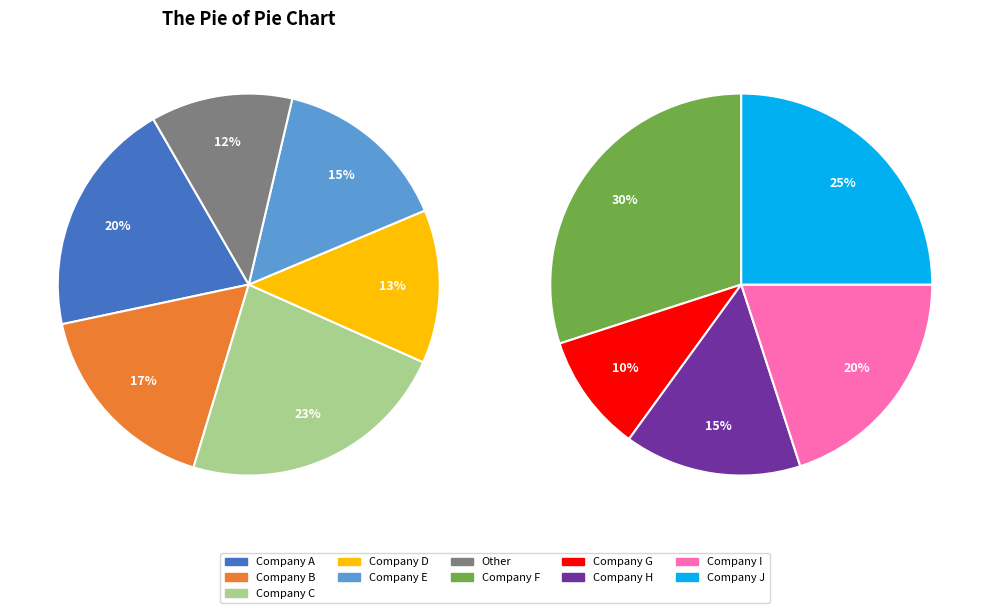

Is there a majority slice in this chart?

No